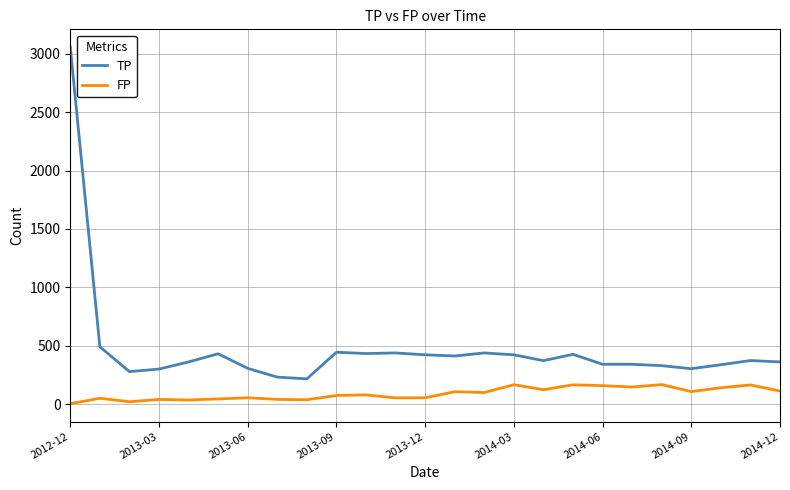

Which series has the largest range (max minus min)?

TP